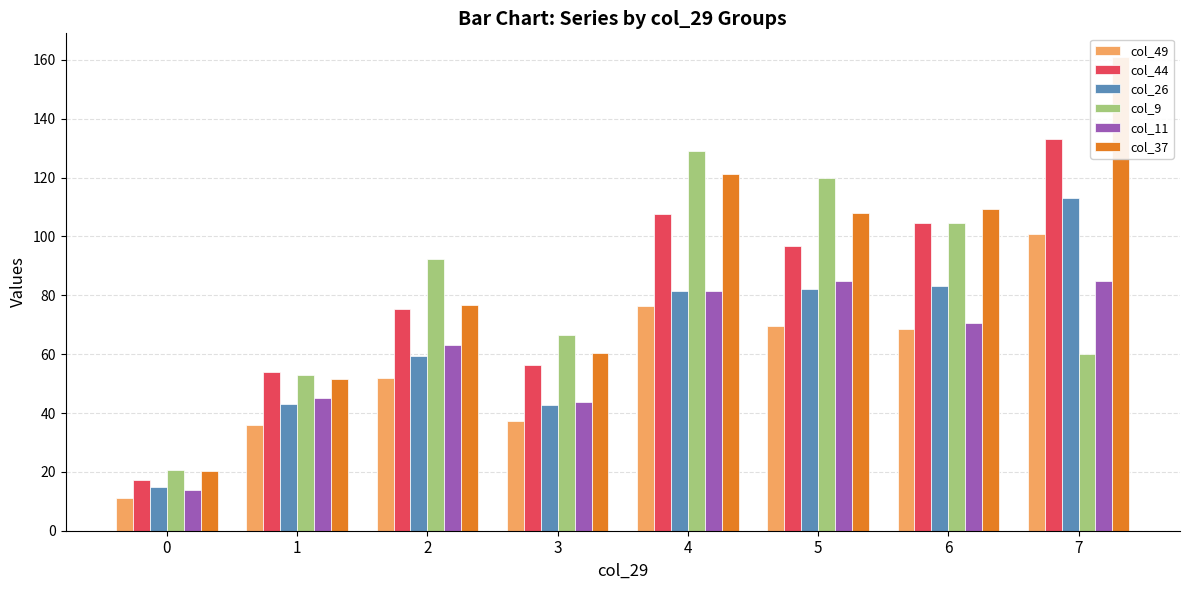

What is the average value of the col_44 series?

80.7